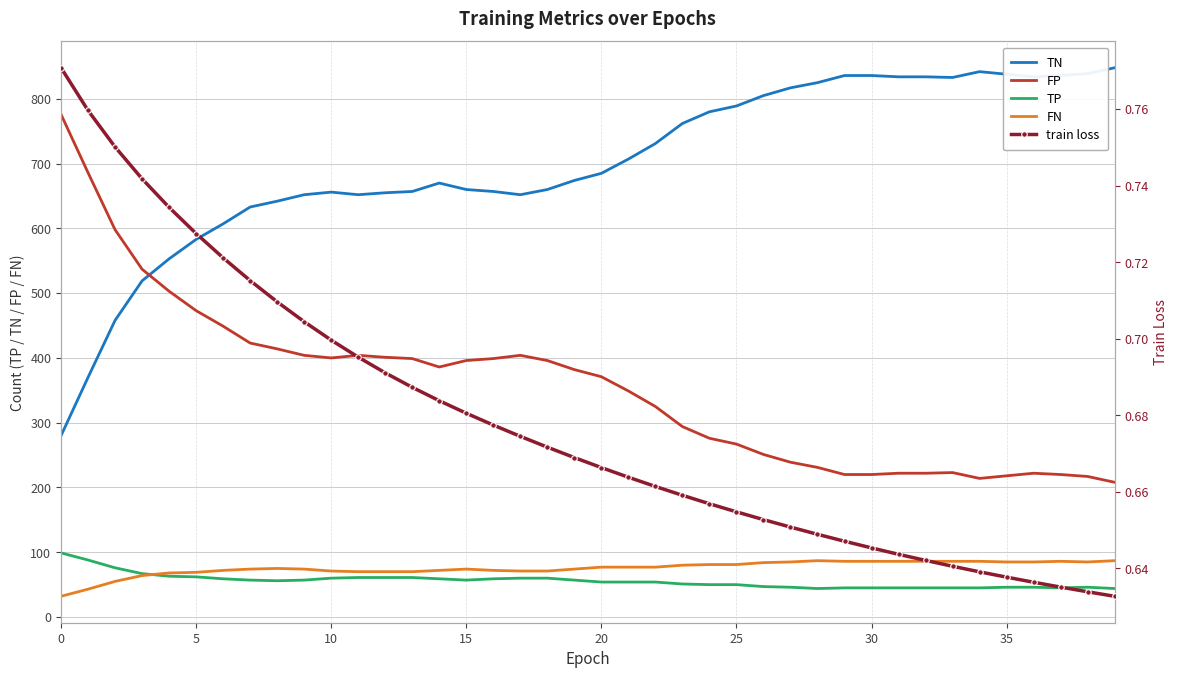

What is the label of the 19th point from the left?

18